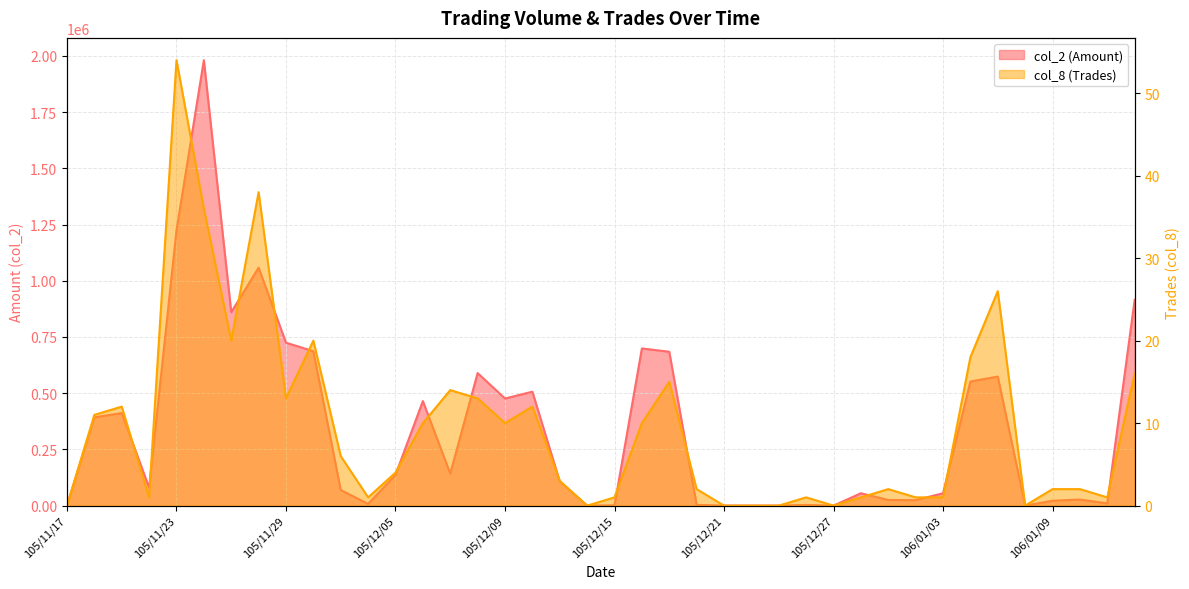

What is the difference between the col_2 (Amount) values at 105/12/21 and 105/12/19?

684340